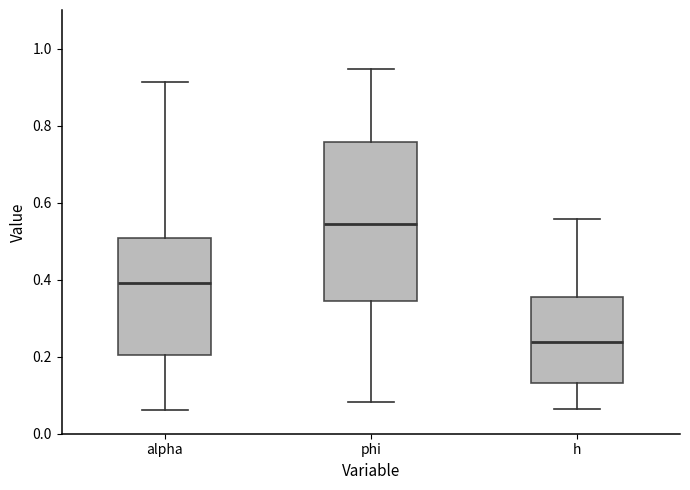

Reading left to right, transcribe this box plot: for each box, give where its median line is, the range the box spans, and where its two whiskers end, as read against the y-axis. The values are not printed on the chart, so give them approximately, as read against the axis.

alpha: median 0.40, box 0.20 to 0.50, whiskers 0.06 to 0.92
phi: median 0.54, box 0.34 to 0.76, whiskers 0.08 to 0.94
h: median 0.24, box 0.14 to 0.36, whiskers 0.06 to 0.56